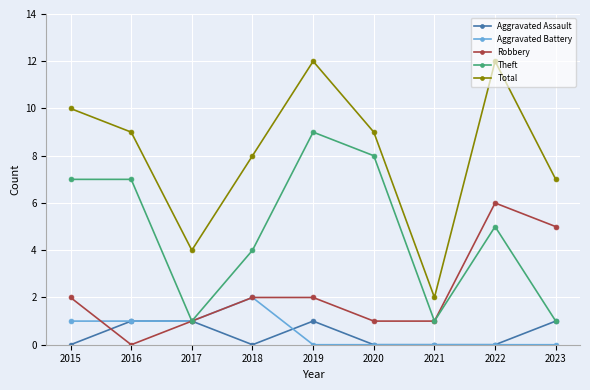

In Total, how many points are higher than both neighbors (excluding endpoints)?

2